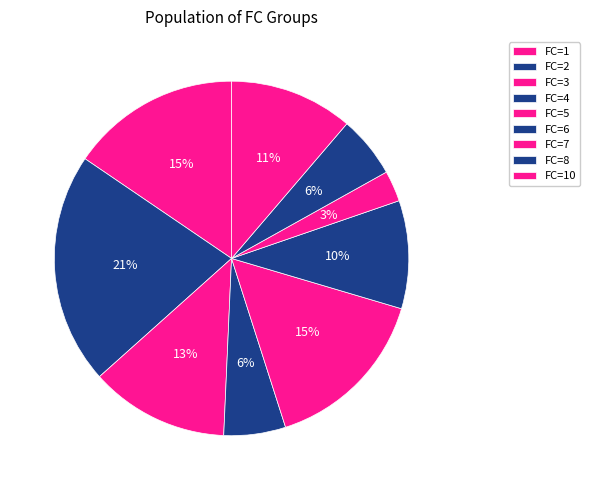

How many segments does this pie chart have?

9